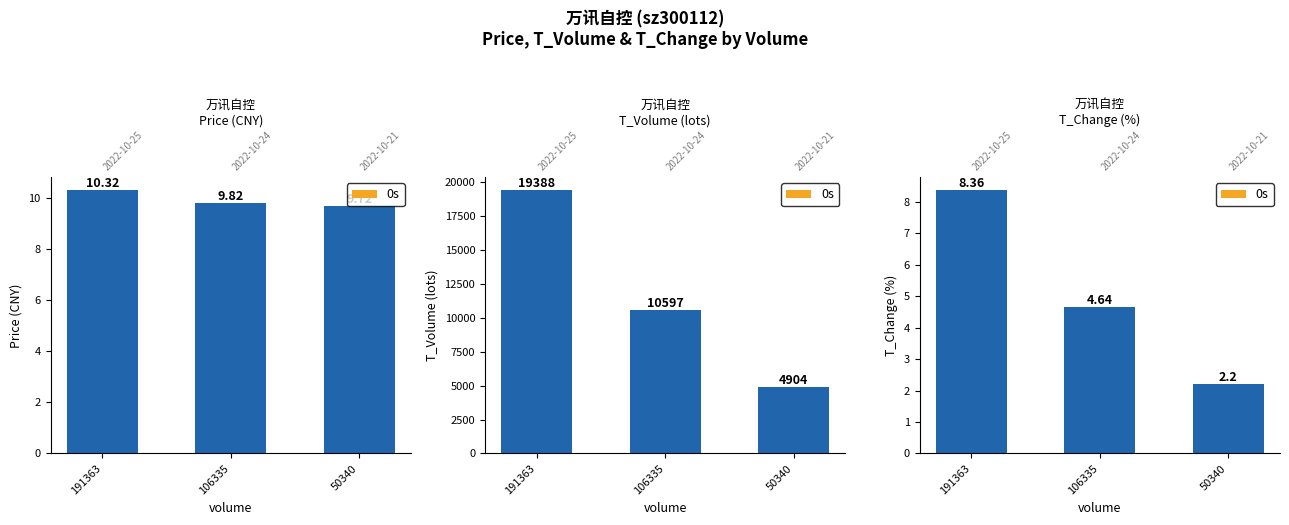

The value at 191363 is 3.2. True or false?

False